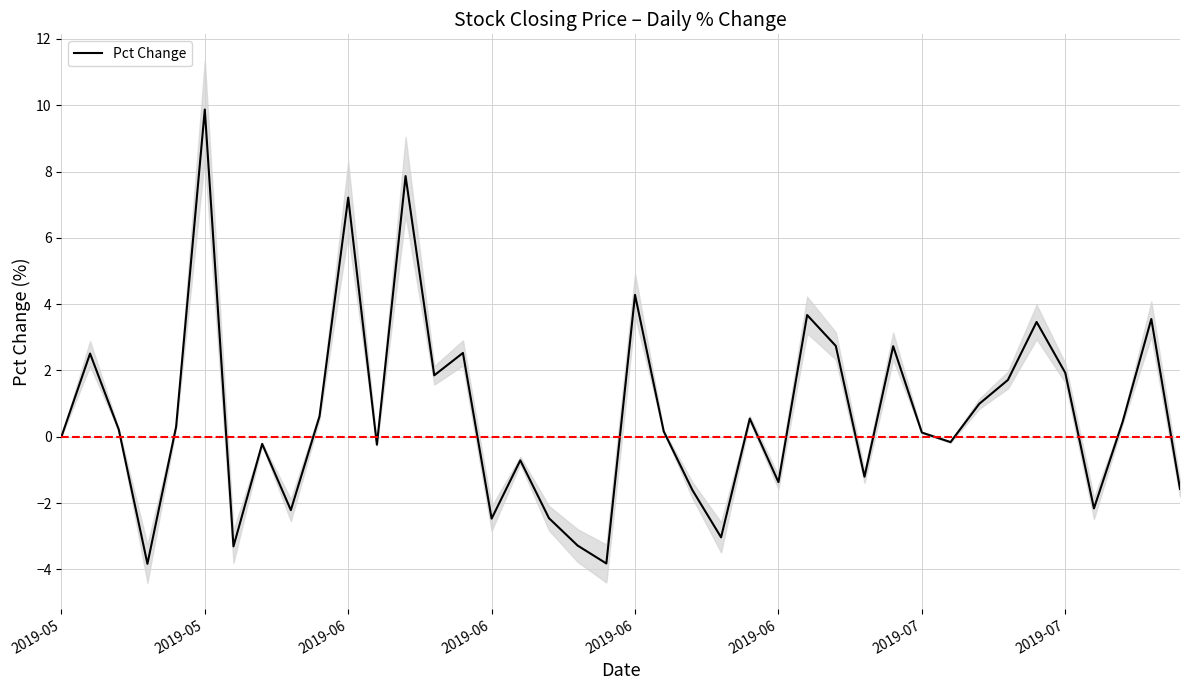

What is the minimum value shown in the chart?

-3.8